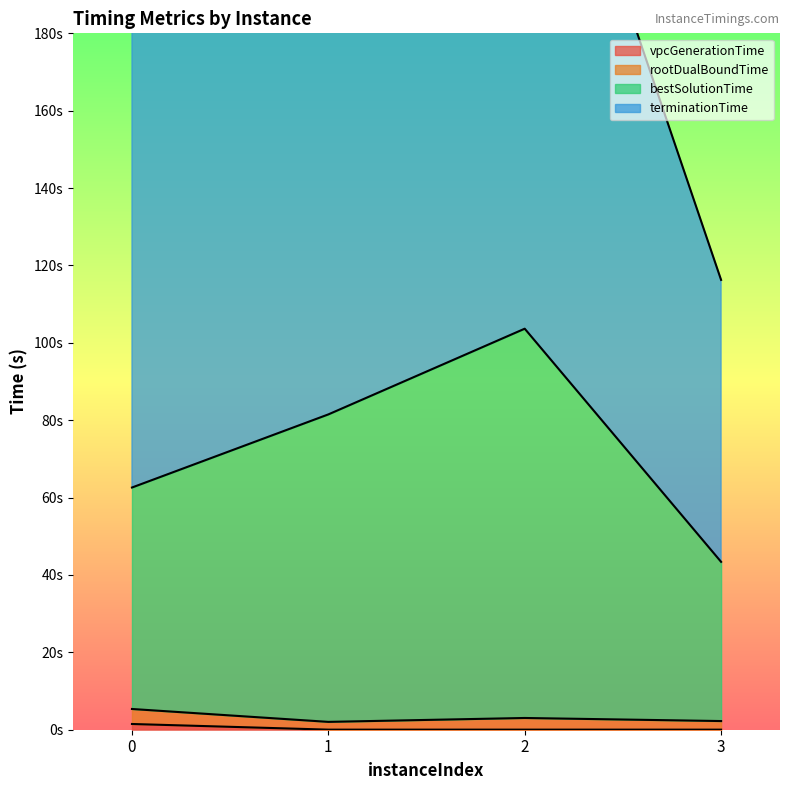

True or false: vpcGenerationTime has a value of 0.0 at 1.

False